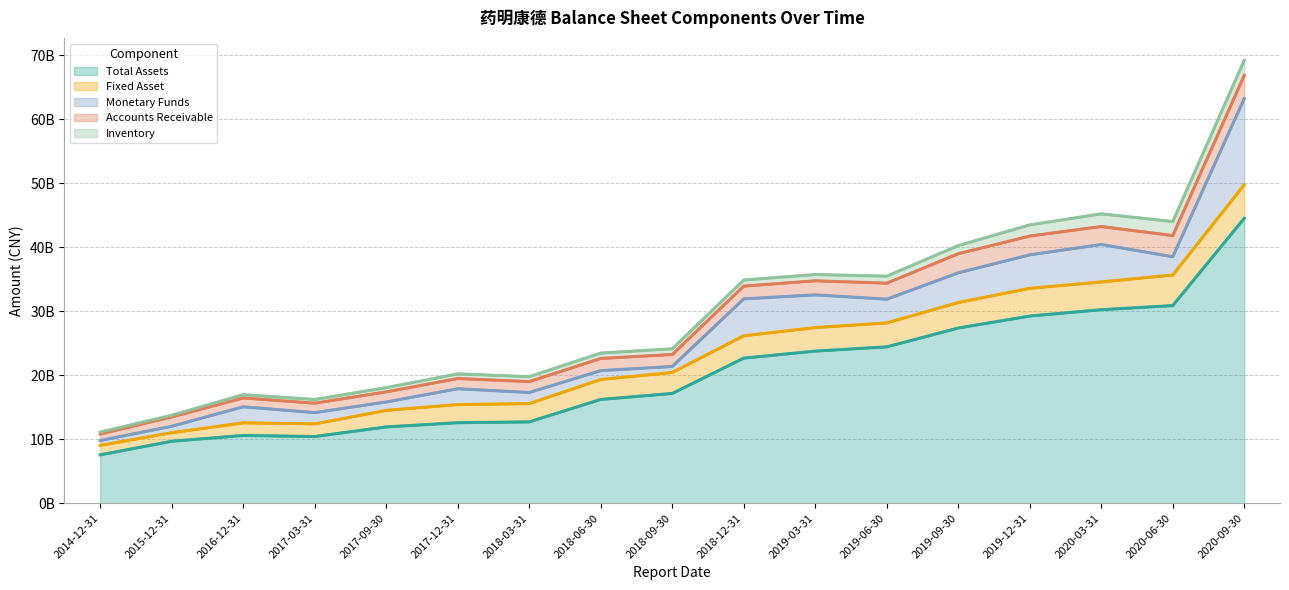

Where is Fixed Asset nearest to the value 3282986411?

2018-09-30